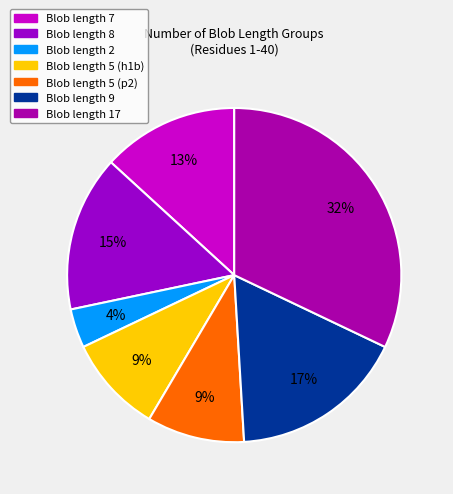

To the nearest percent, what is the difference between the largest and smallest slice percentages?

28%